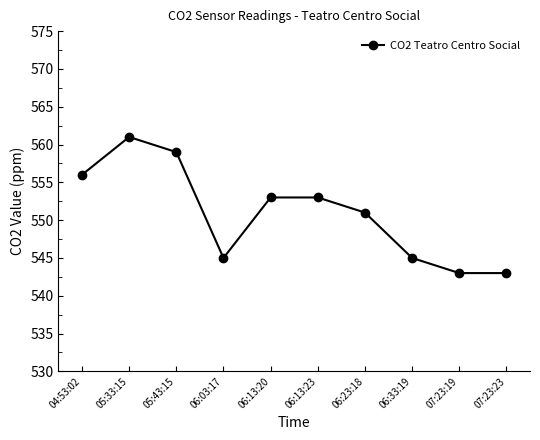

How many data points are less than 553?

5